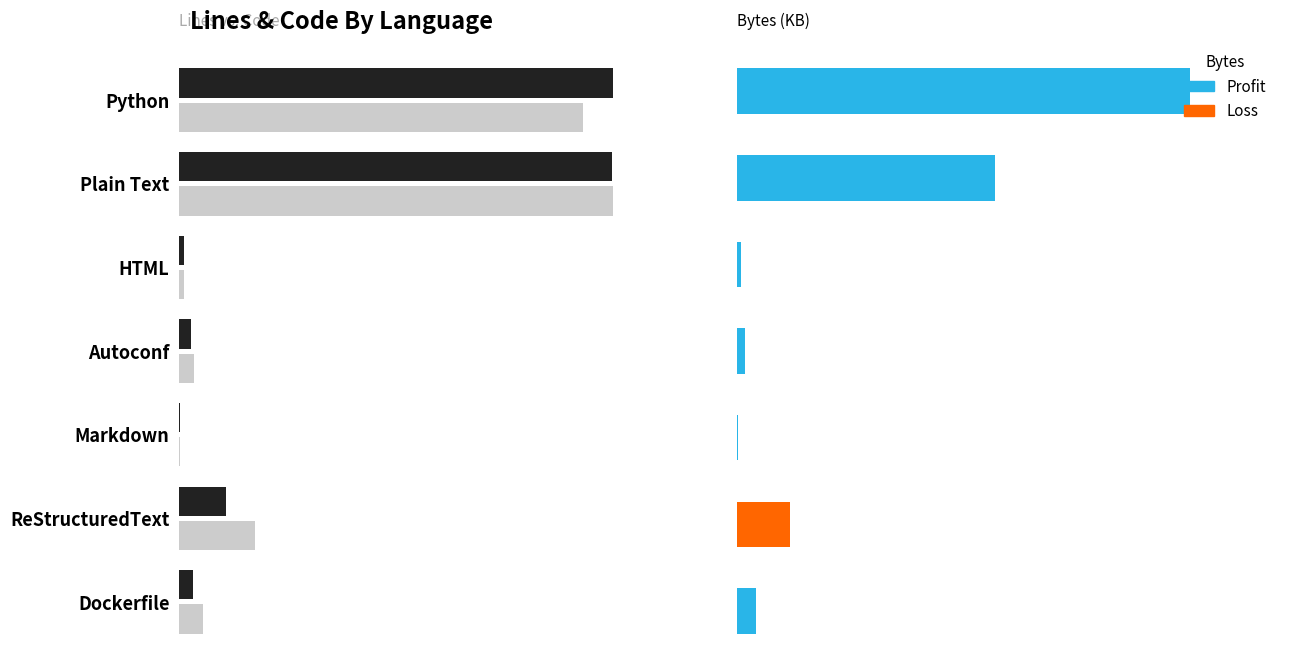

Count the number of categories in the chart.

7